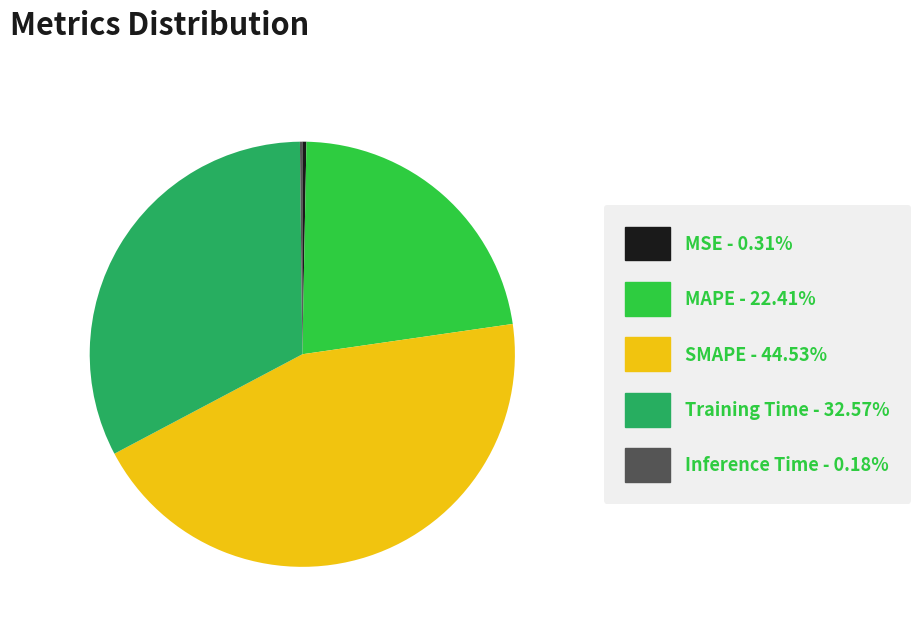

Is Training Time - 32.57% the majority of the pie?

No